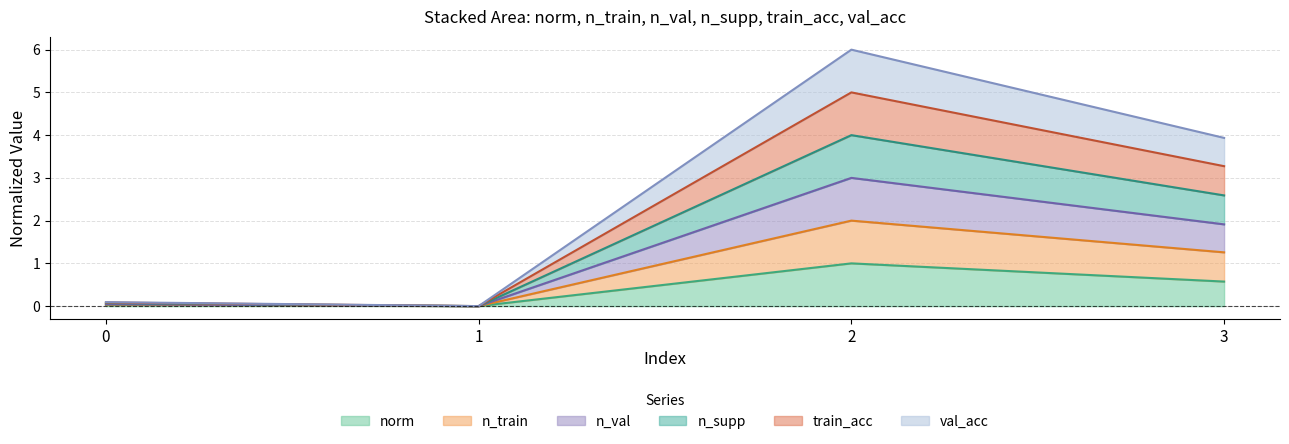

What are all the series names shown in the legend?

norm, n_train, n_val, n_supp, train_acc, val_acc